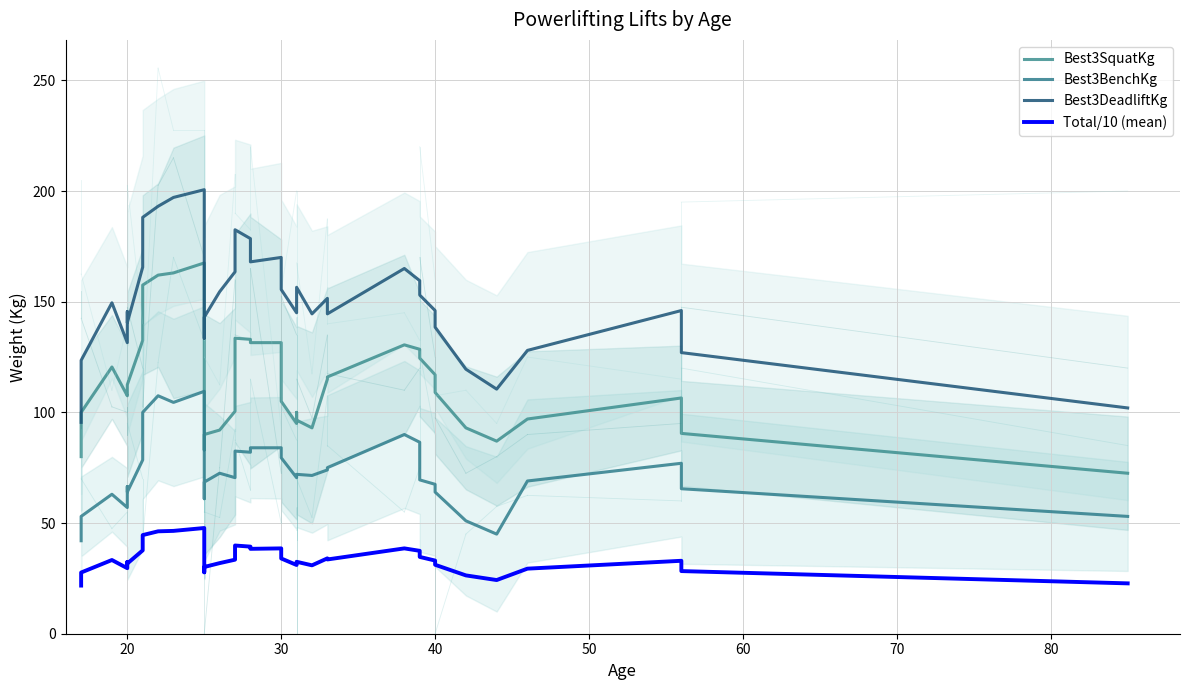

How many lines are shown in the chart?

4